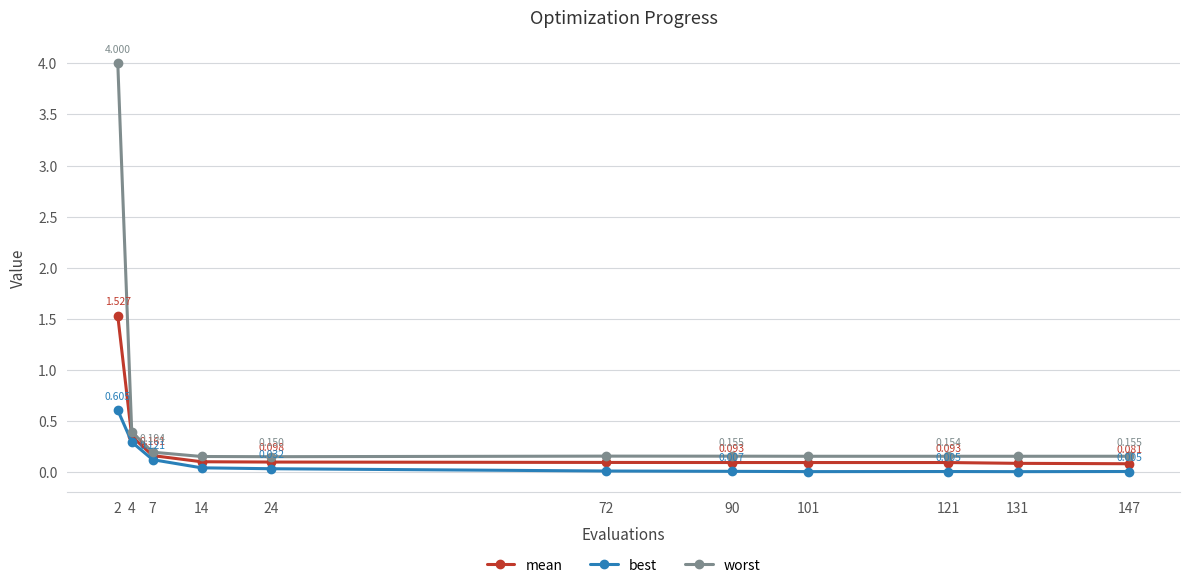

True or false: best and worst intersect in this chart.

False